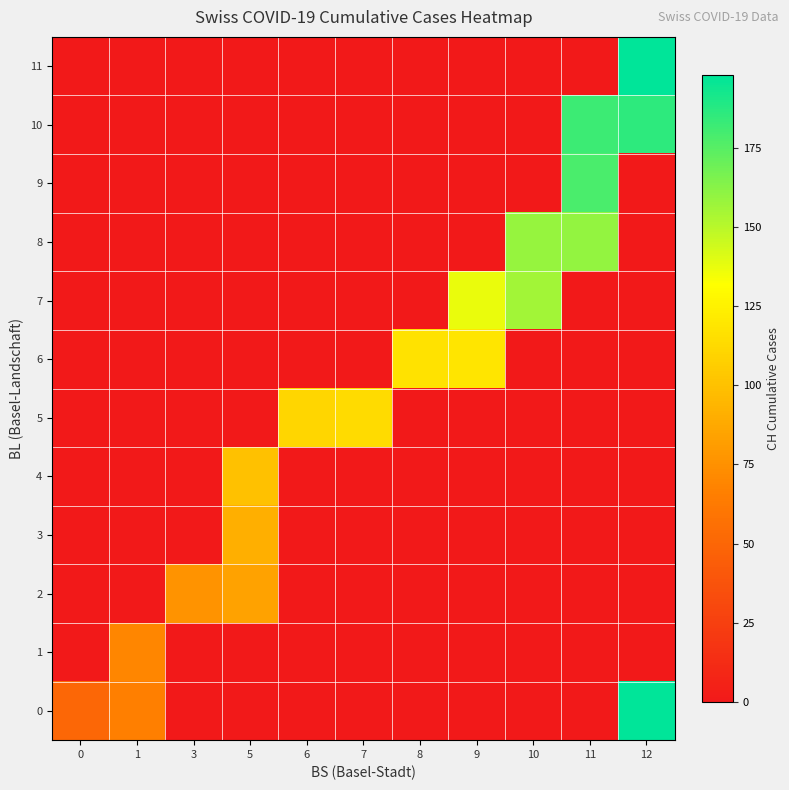

Which has a higher value, 5 or 9?

5